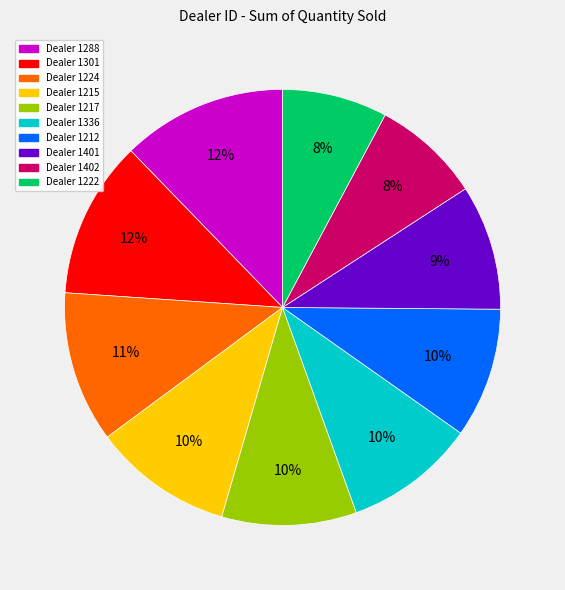

To the nearest percent, what is the difference between the largest and smallest slice percentages?

4%